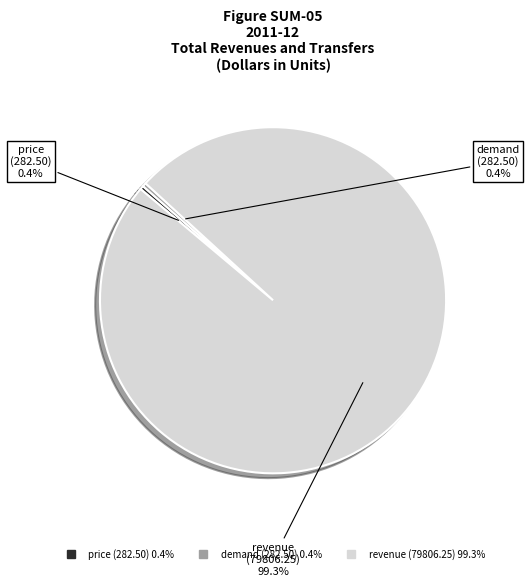

Count the number of slices in the pie.

3